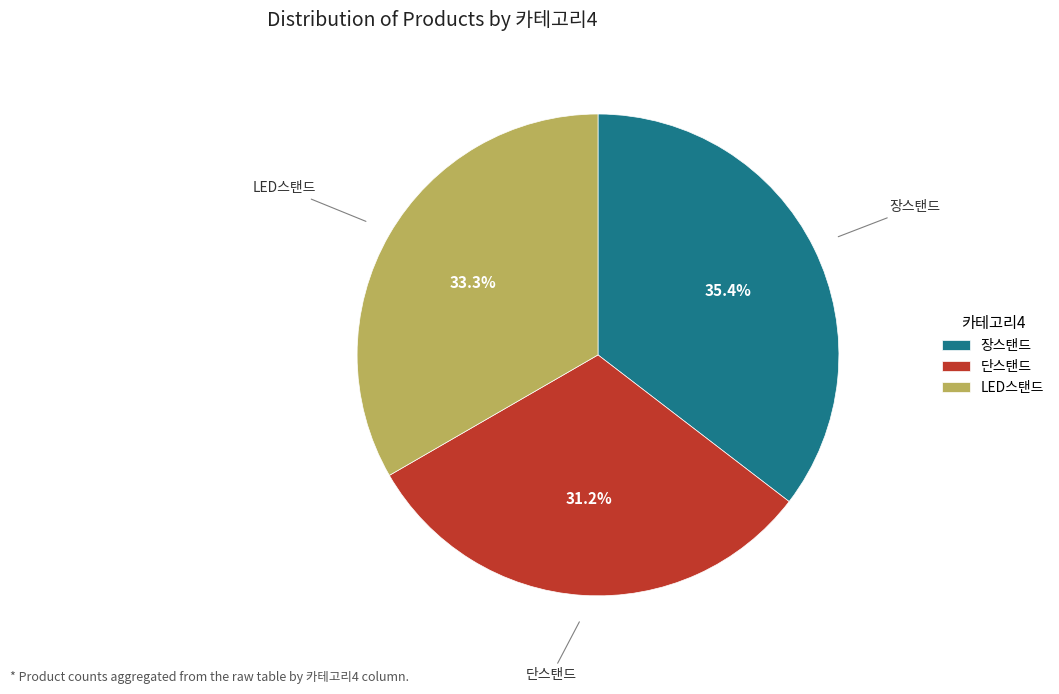

The LED스탠드 slice represents 48% of the pie. True or false?

False